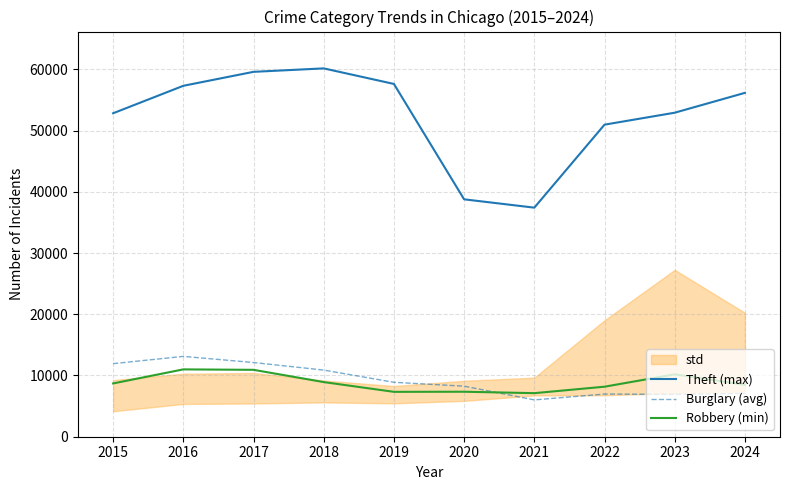

How many lines are shown in the chart?

3